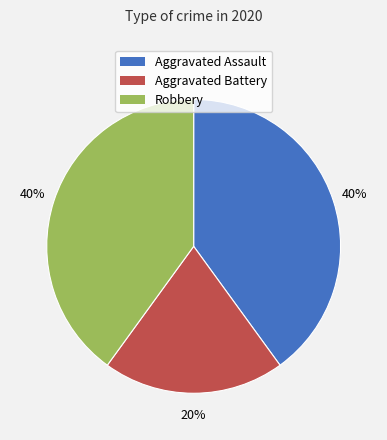

What is the smallest slice in the pie chart?

Aggravated Battery